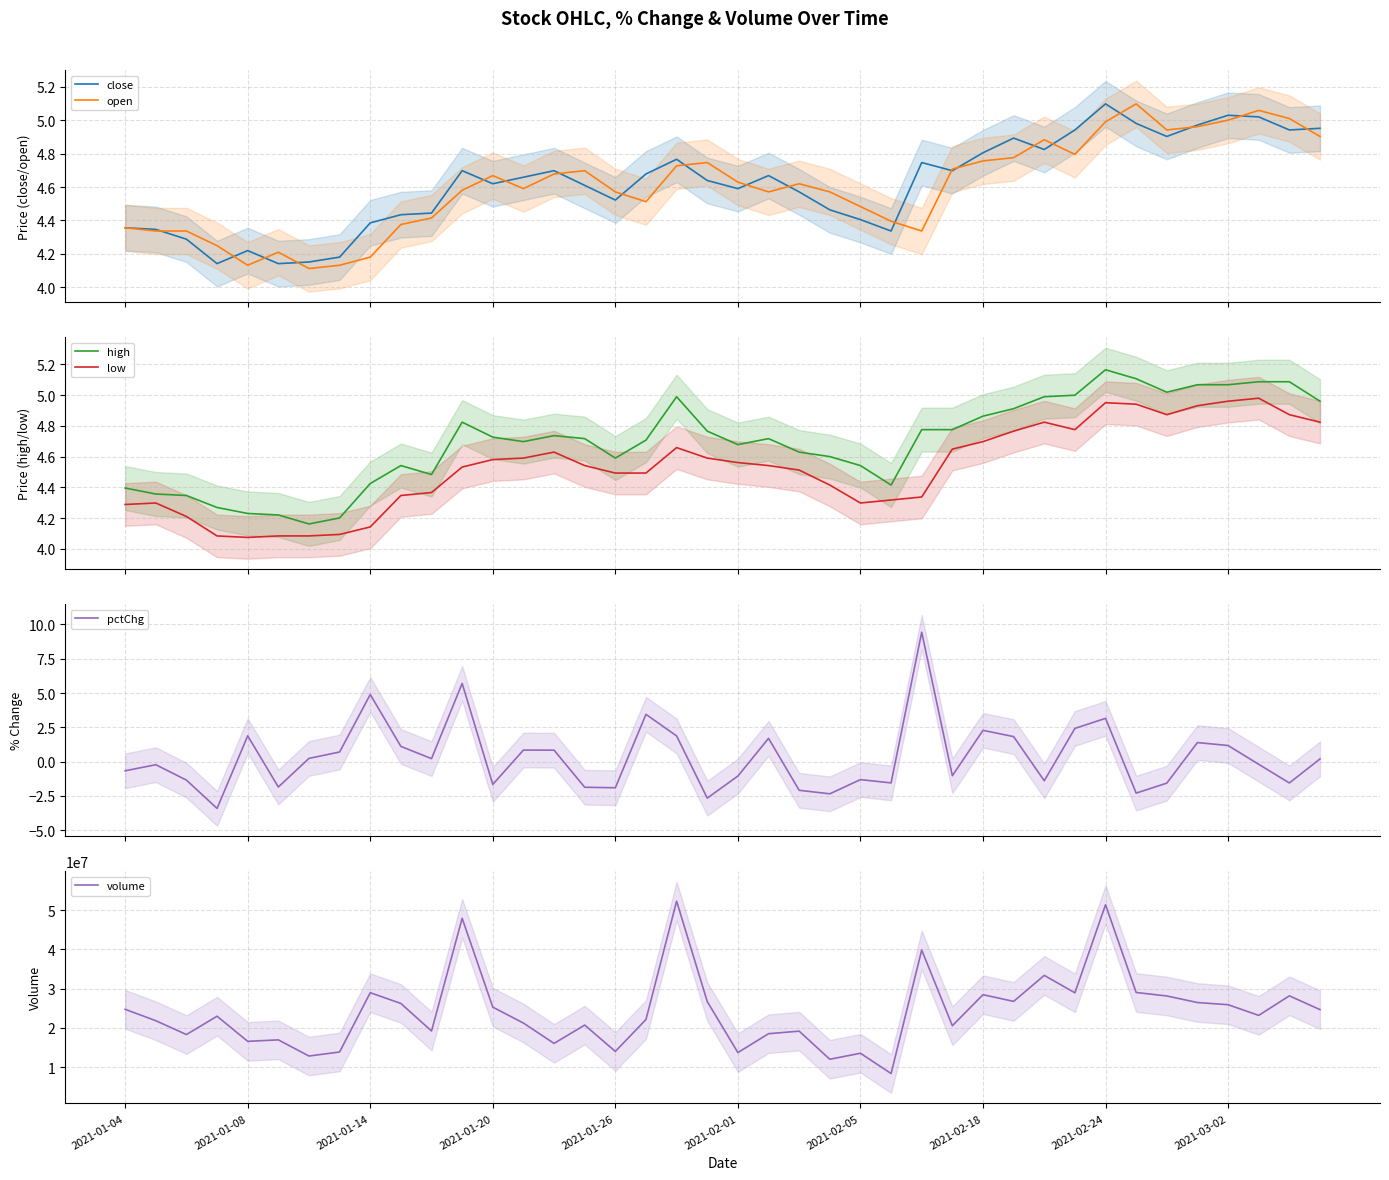

True or false: close and high cross at least once.

False